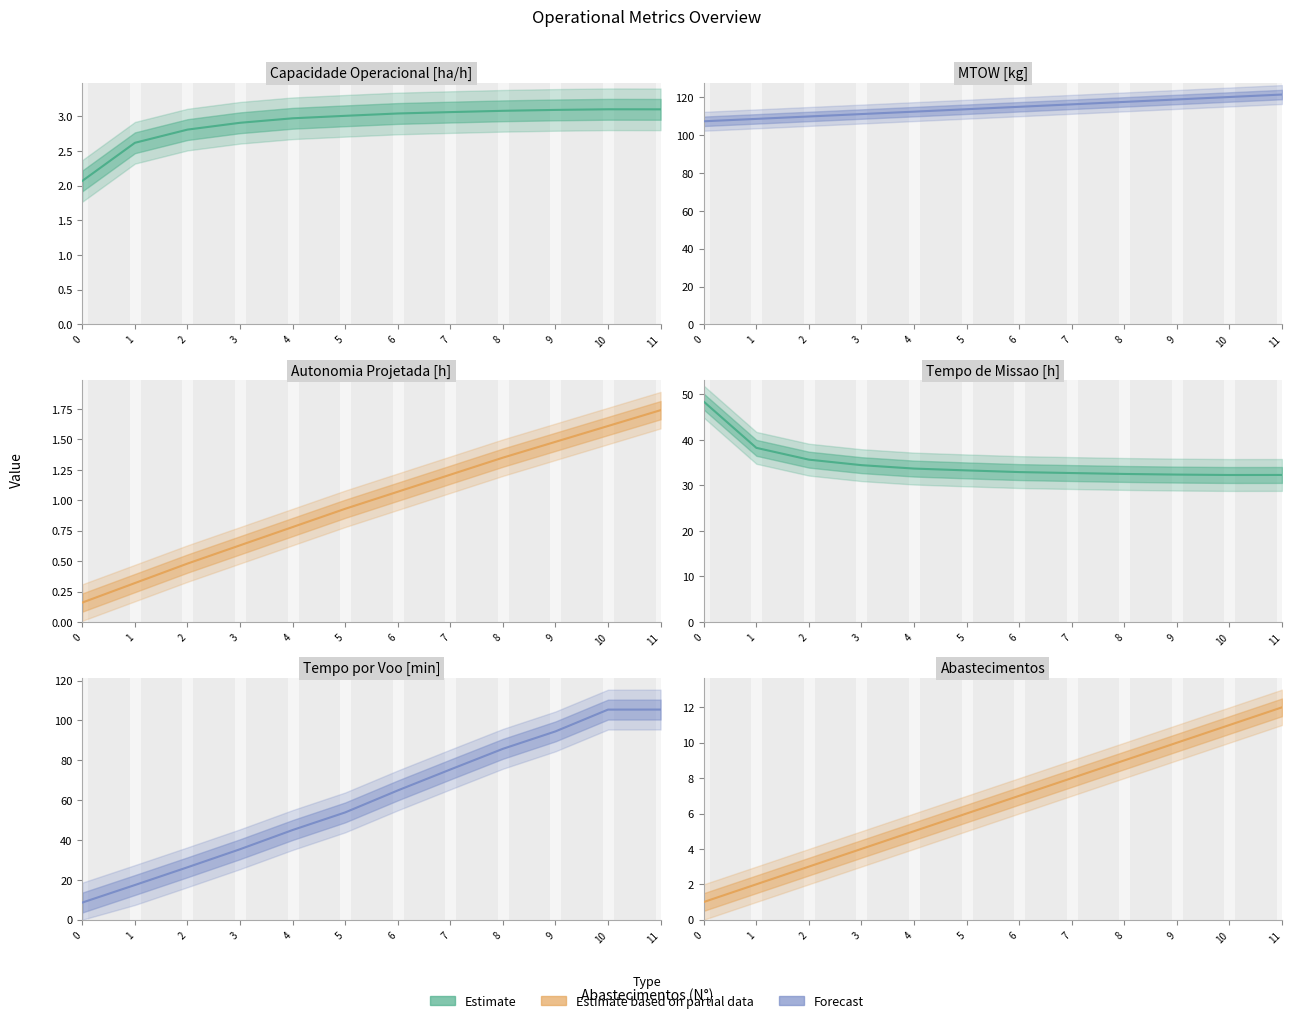

List the labels in order of Tempo de missao [h] value, smallest first.

10, 11, 9, 8, 7, 6, 5, 4, 3, 2, 1, 0